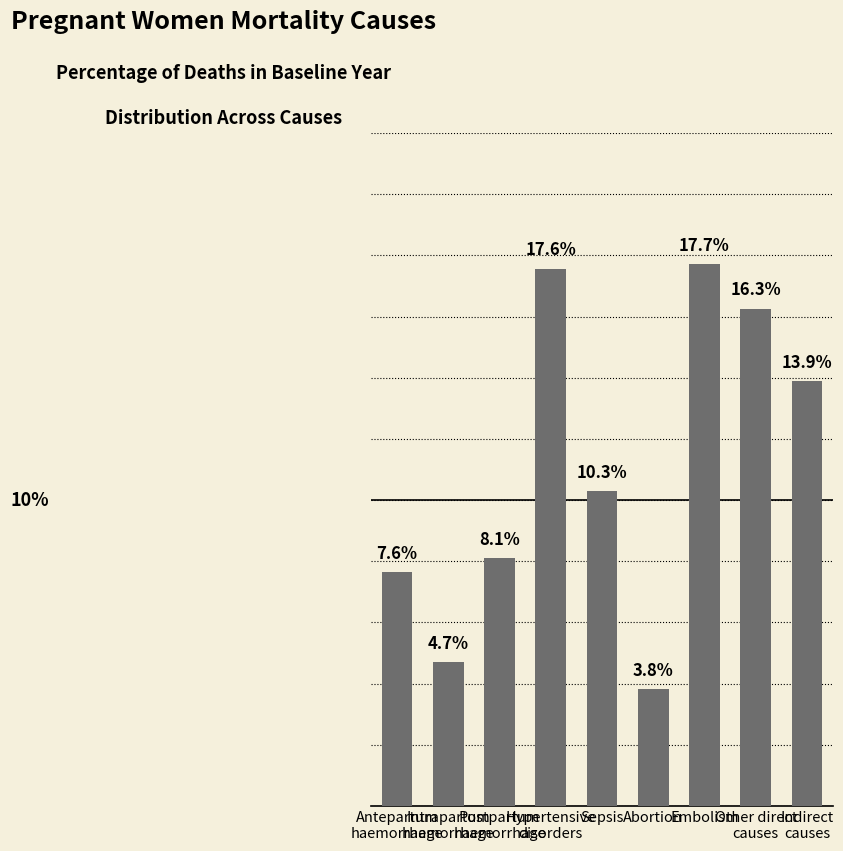

Between Antepartum
haemorrhage and Intrapartum
haemorrhage, which is larger?

Antepartum
haemorrhage